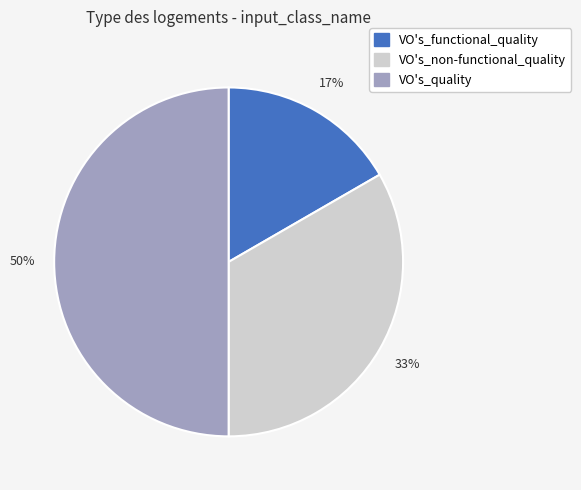

Which category has the smallest portion of the pie?

VO's_functional_quality